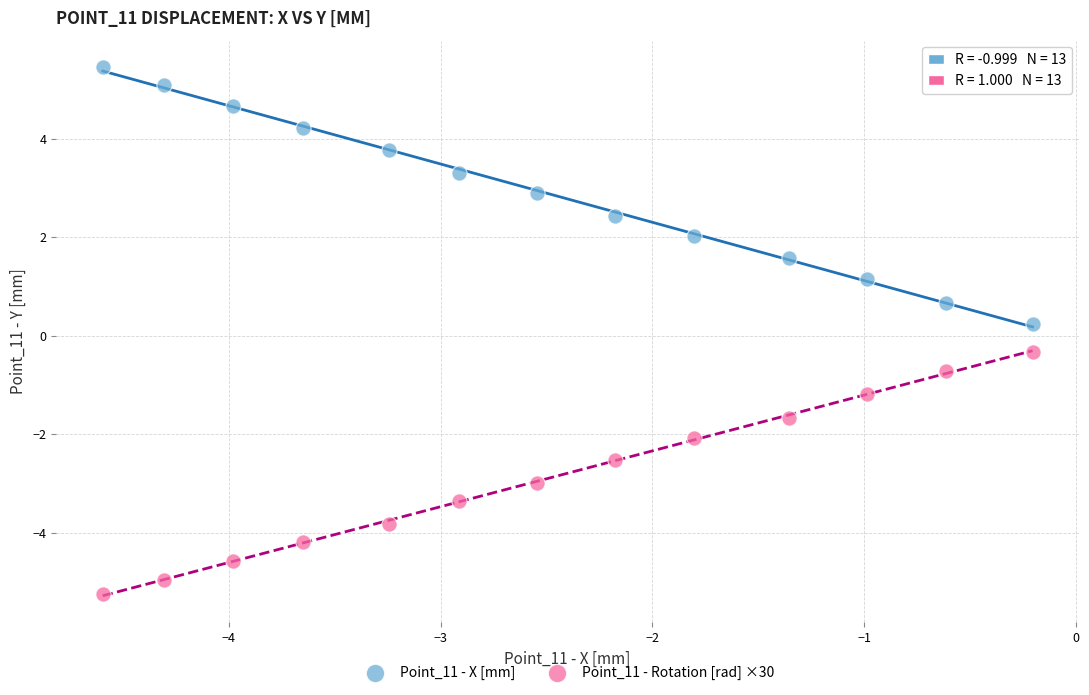

Which series reaches the minimum Y coordinate?

Point_11 - Rotation [rad] ×30